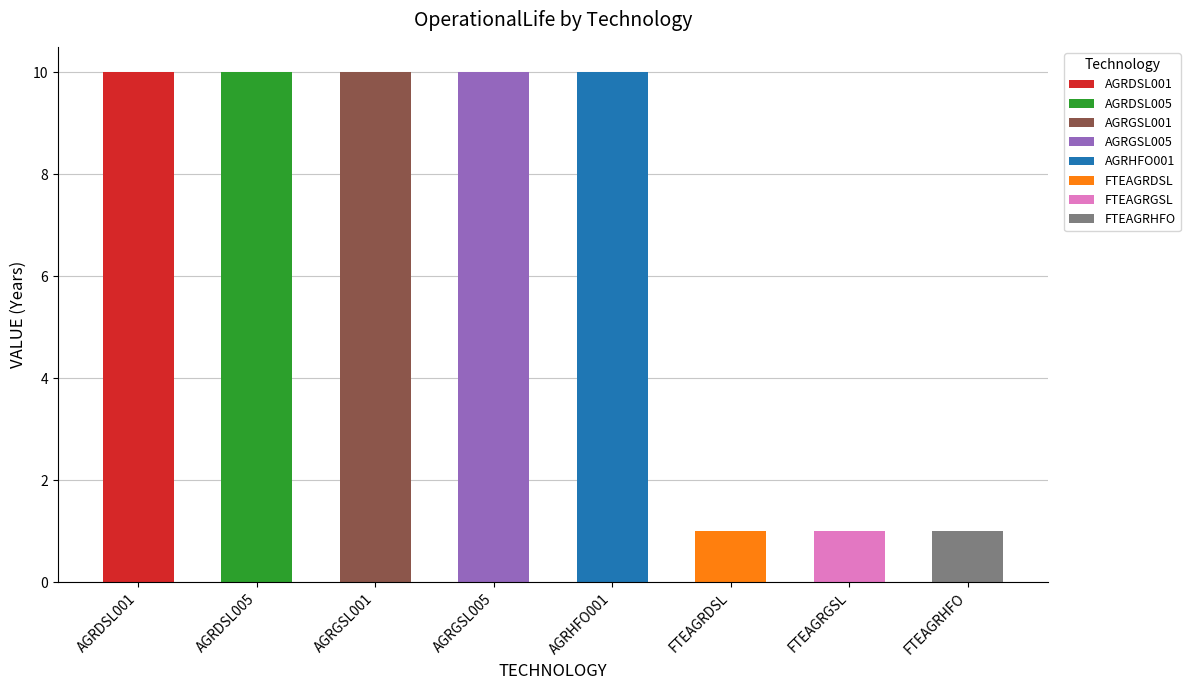

Reading left to right, list all the values displayed in this chart.

AGRDSL001=10	AGRDSL005=10	AGRGSL001=10	AGRGSL005=10	AGRHFO001=10	FTEAGRDSL=1	FTEAGRGSL=1	FTEAGRHFO=1